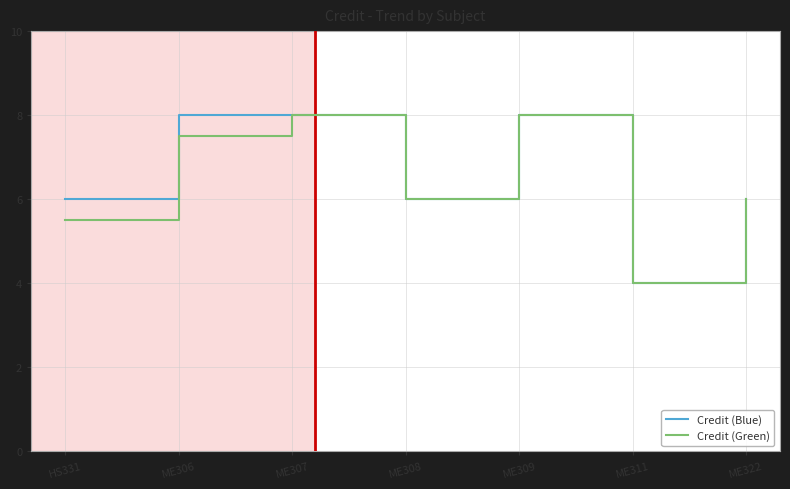

Rank the series at HS331 from highest to lowest value.

Credit (Blue), Credit (Green)